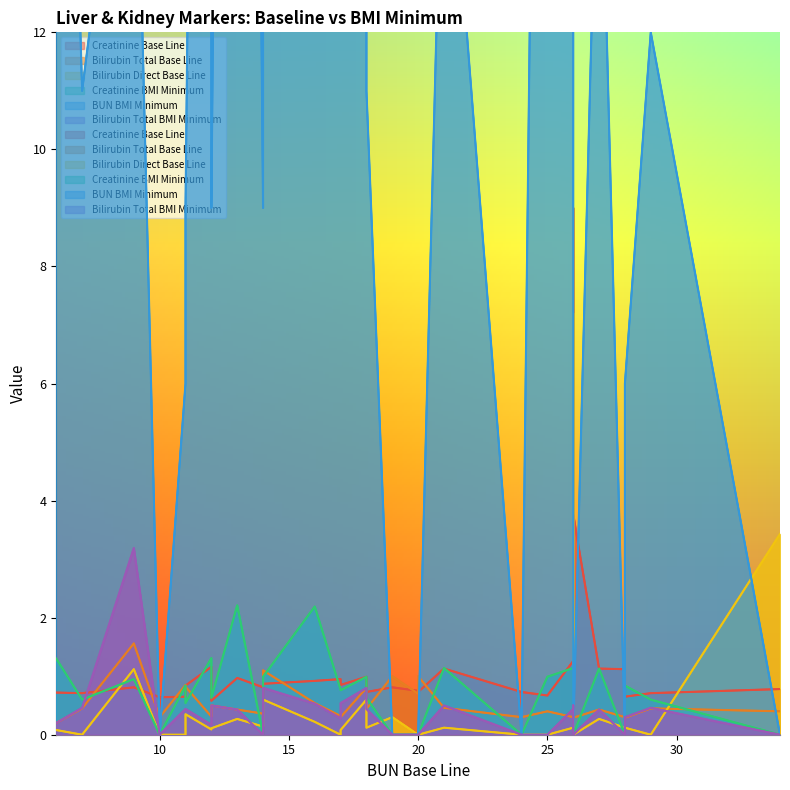

How many interior local valleys does the Creatinine BMI Minimum series have?

9